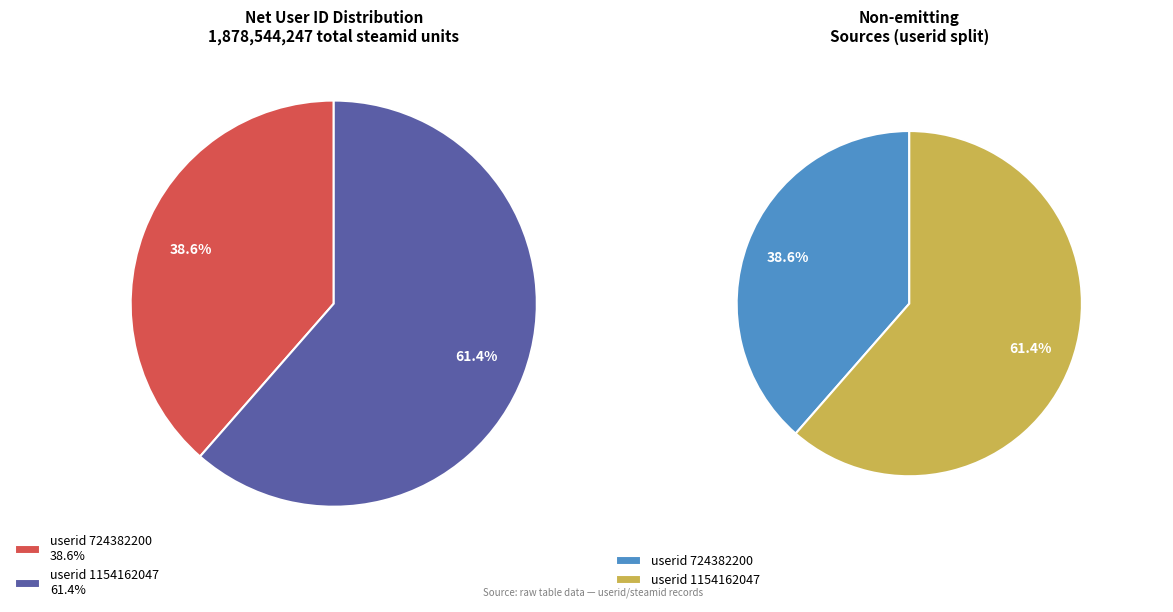

Which category has the biggest portion of the pie?

1154162047